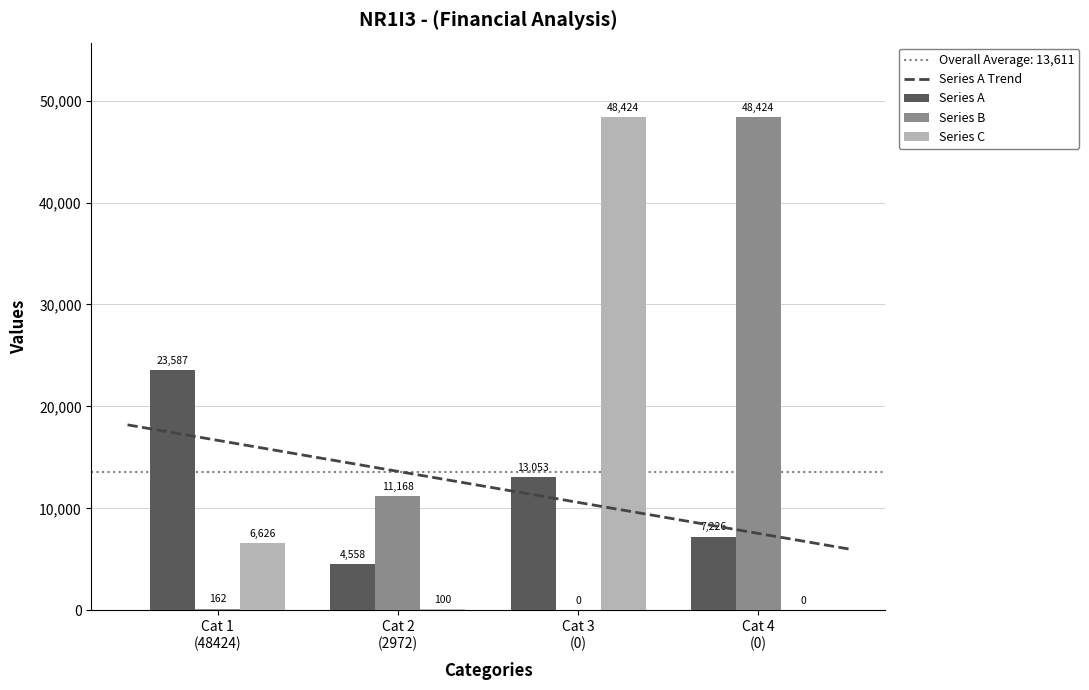

Count the Series A values in the range 7226 to 23587.

3